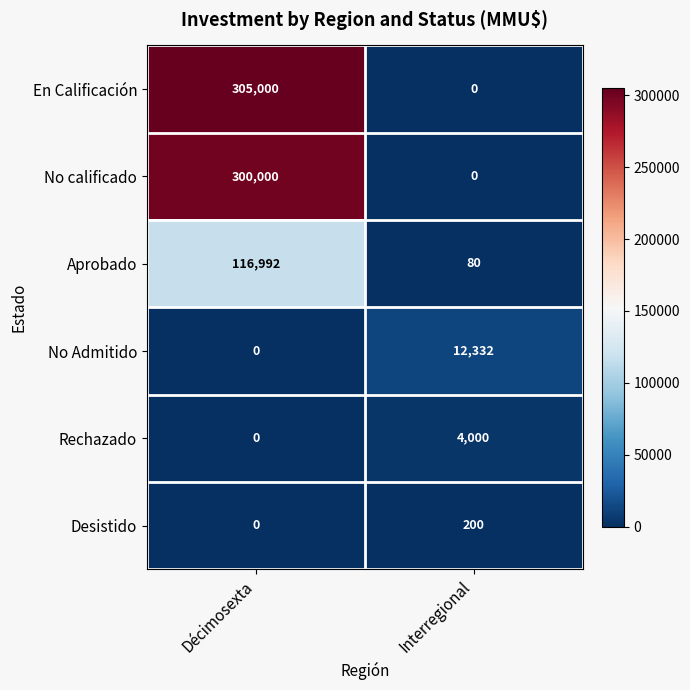

What is the average value of the Aprobado series?

58536